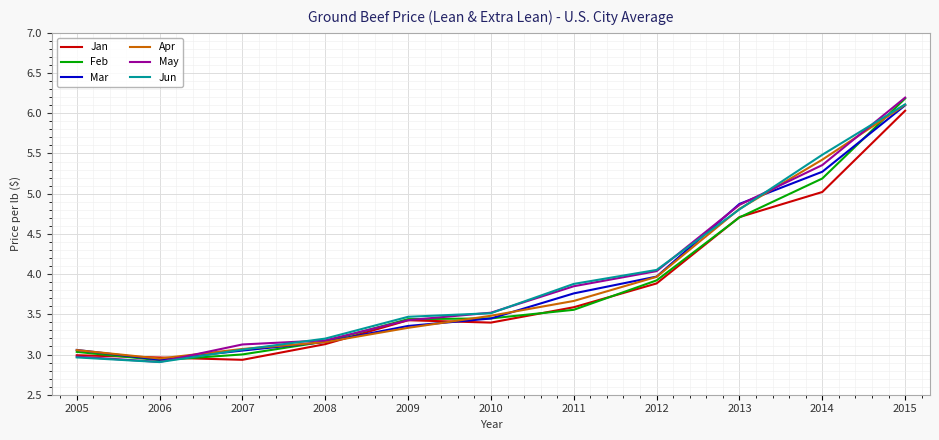

Count the number of data series in this chart.

6